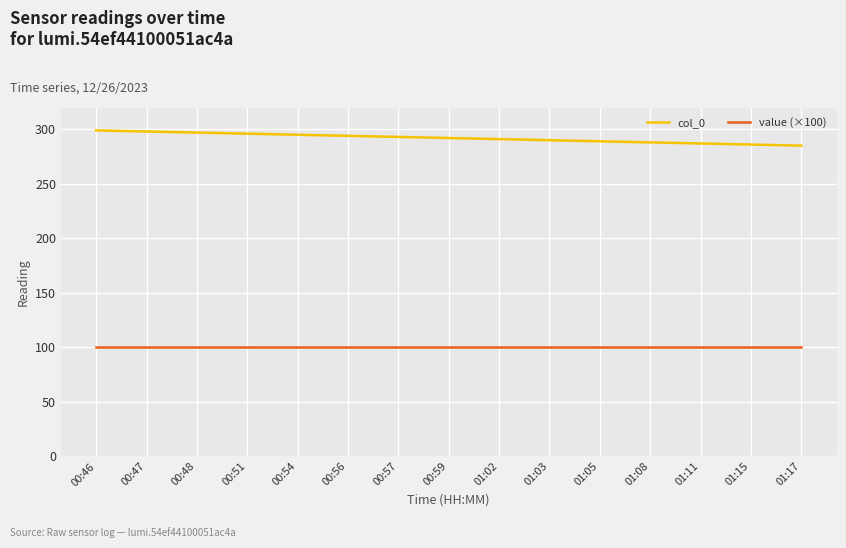

Between 00:46 and 01:03, which series saw the biggest shift?

col_0